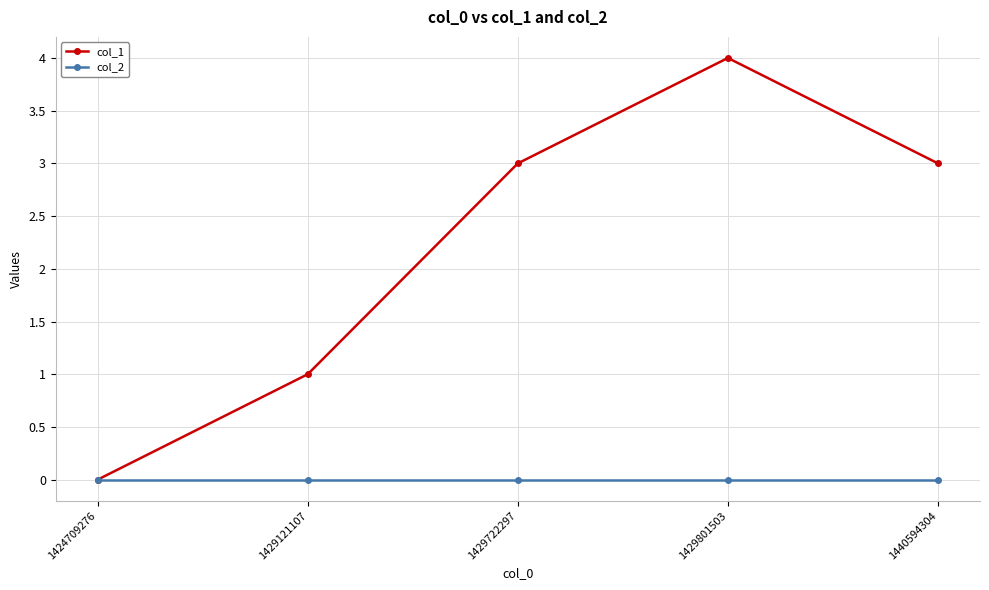

Which series changed the most between 1424709276 and 1429801503?

col_1